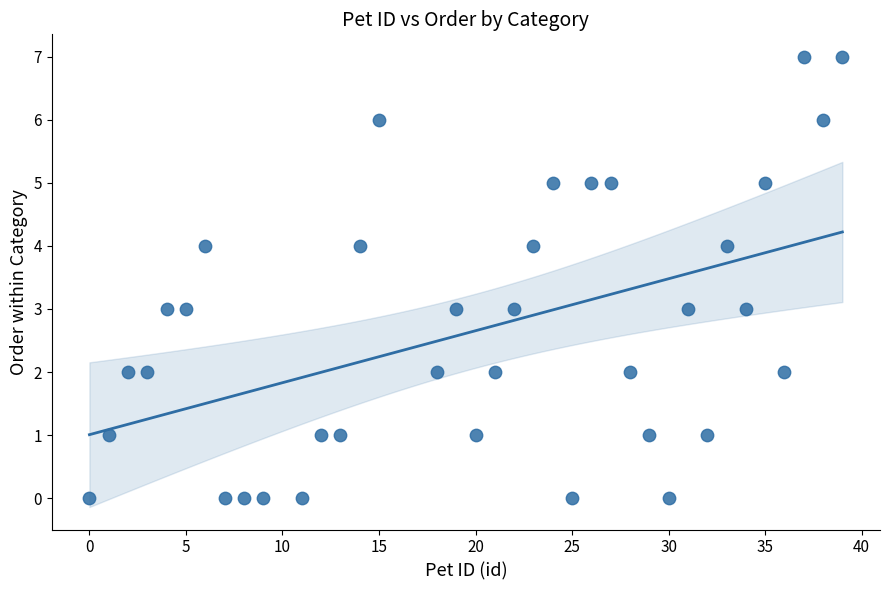

What is the range of Y values (max minus min)?

7